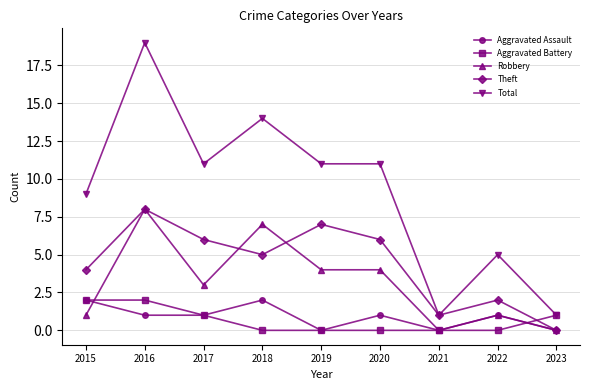

What is the maximum value shown in the chart?

19